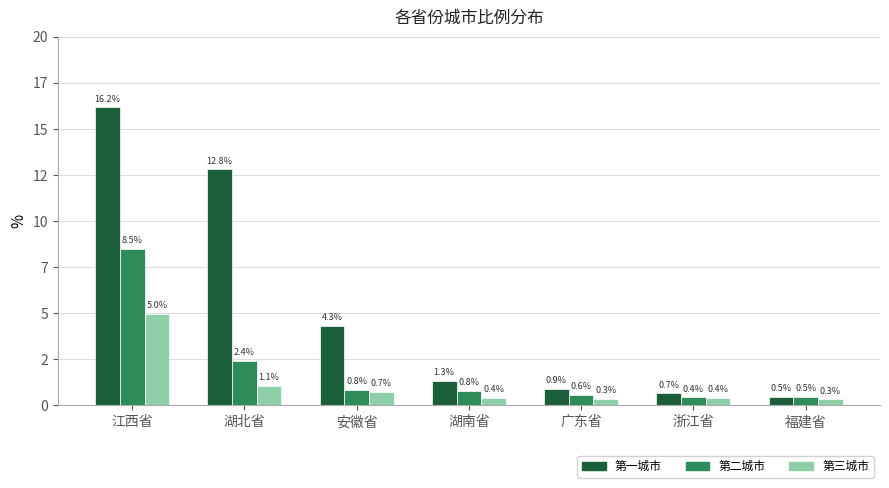

Does the chart contain any negative values?

No